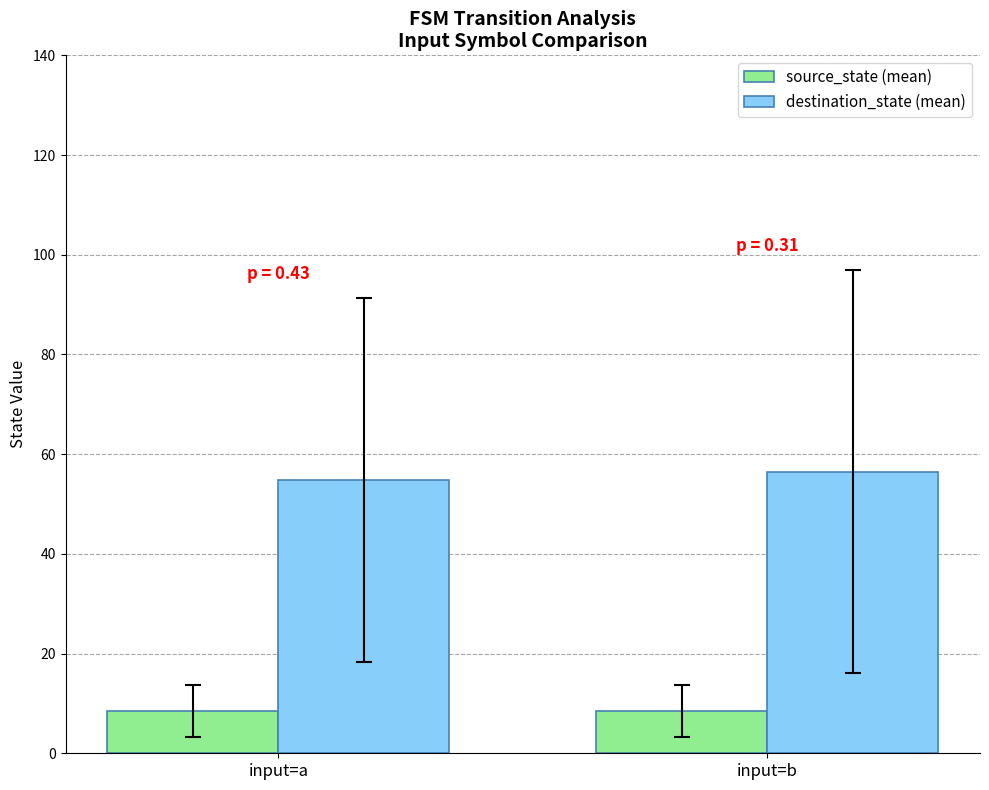

How many distinct data groups are displayed?

2